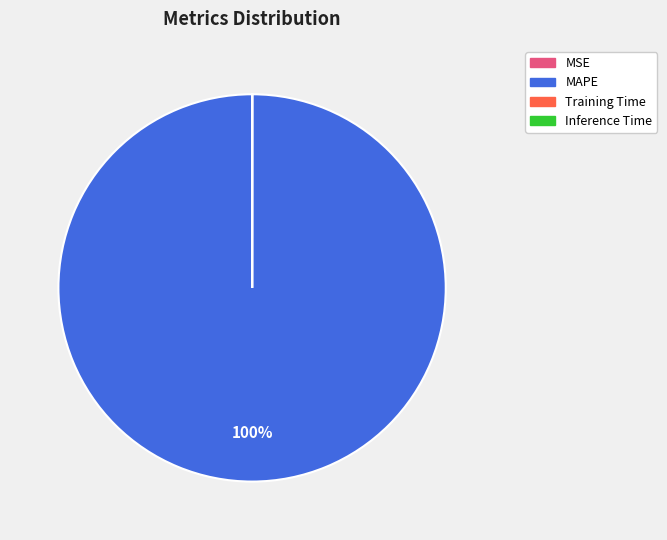

To the nearest percent, what is the difference between the largest and smallest slice percentages?

100%